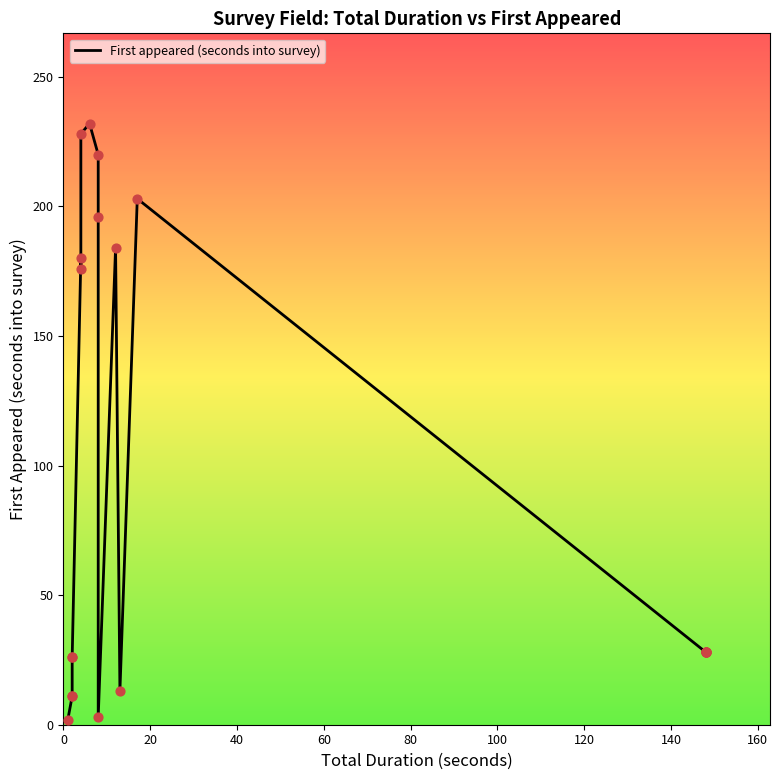

Approximately how many times larger is the value at 120 compared to 160?

0.8